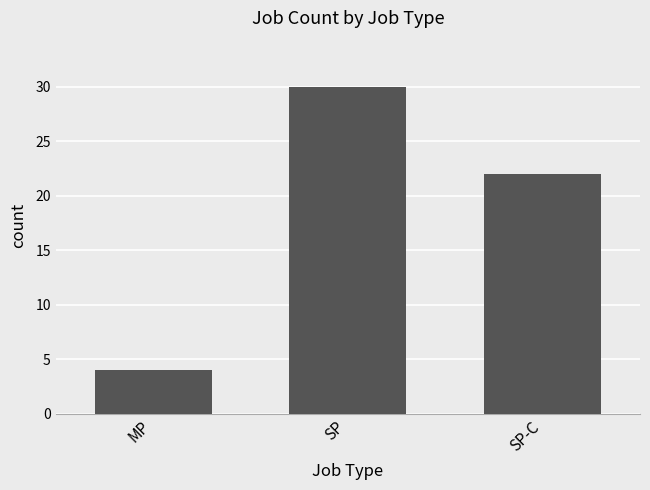

Reading right to left, list all the values displayed in this chart.

22	30	4